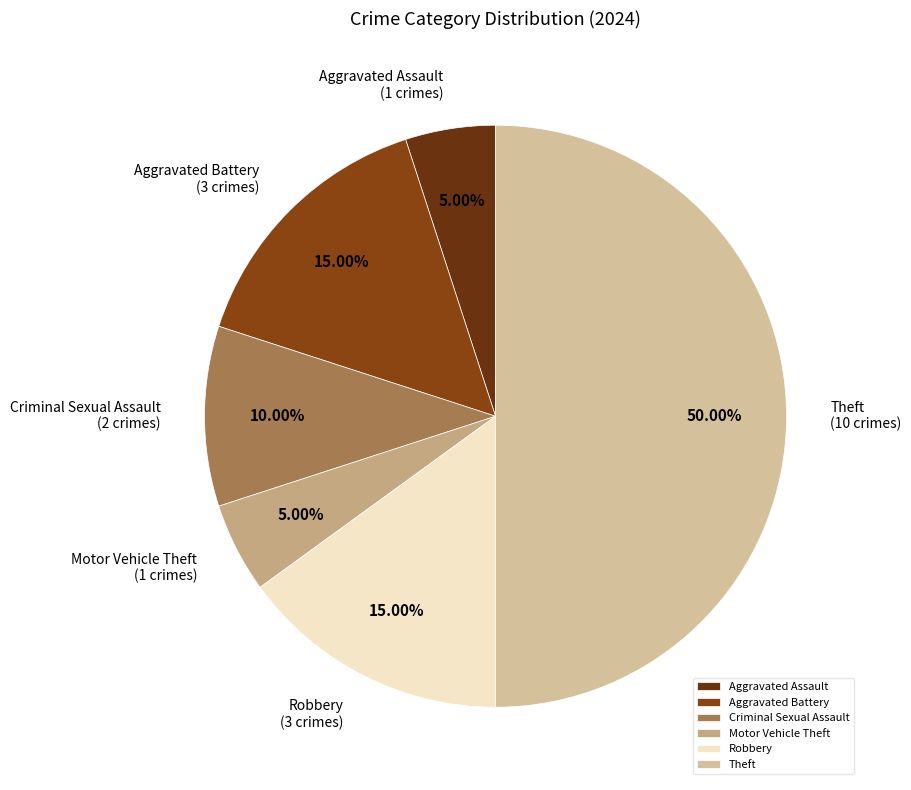

Approximately how many times larger is the value at Motor Vehicle Theft compared to Robbery?

0.3